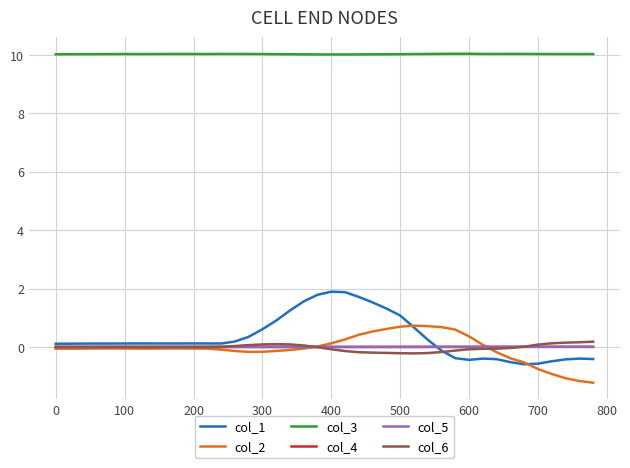

How many distinct data groups are displayed?

6